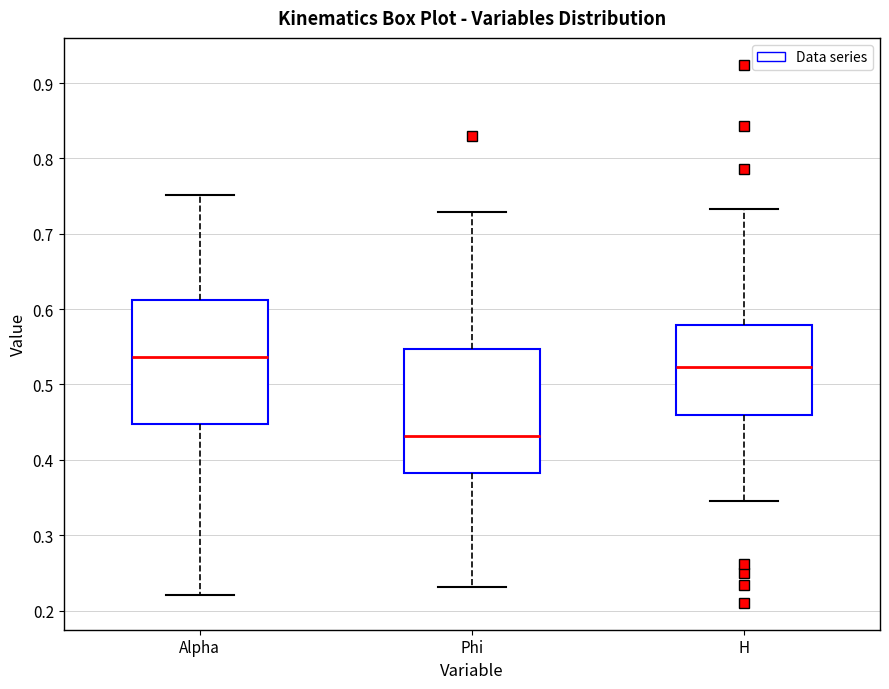

Reading left to right, read every box against the y-axis: the position of its median line, the range the box covers, and the ends of its whiskers. The values are not printed on the chart, so give them approximately, as read against the axis.

Alpha: median 0.54, box 0.45 to 0.61, whiskers 0.22 to 0.75
Phi: median 0.43, box 0.38 to 0.55, whiskers 0.23 to 0.73
H: median 0.52, box 0.46 to 0.58, whiskers 0.34 to 0.73